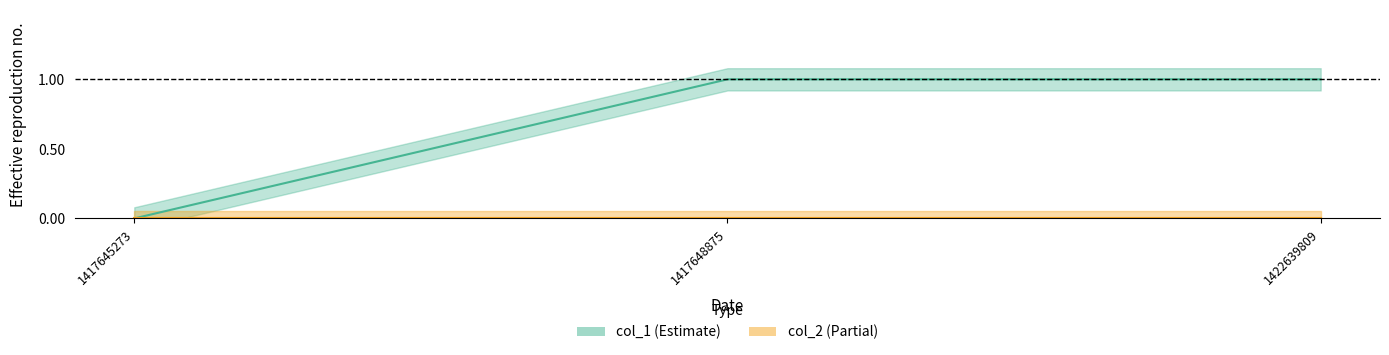

Does the chart display data point markers on the line(s)?

No